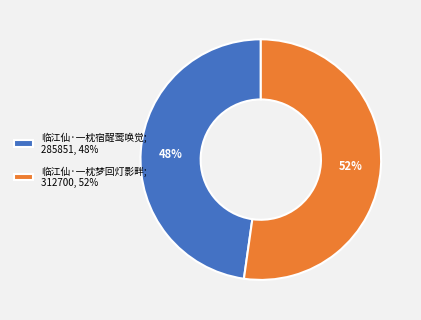

What is the ratio of the value at 临江仙·一枕梦回灯影畔 to the value at 临江仙·一枕宿酲莺唤觉?

1.1